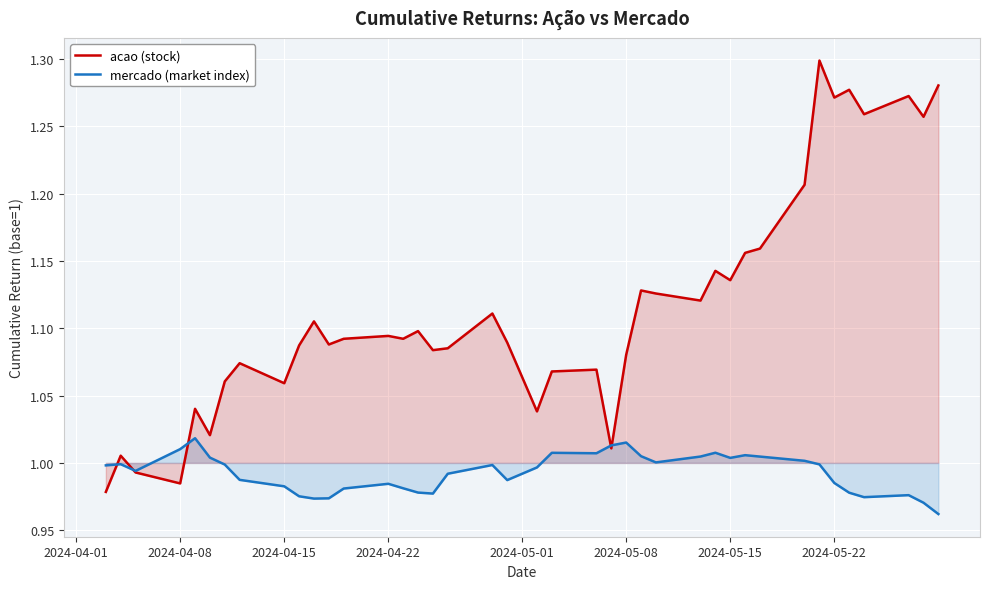

How many data points in acao (stock) are less than 1?

3